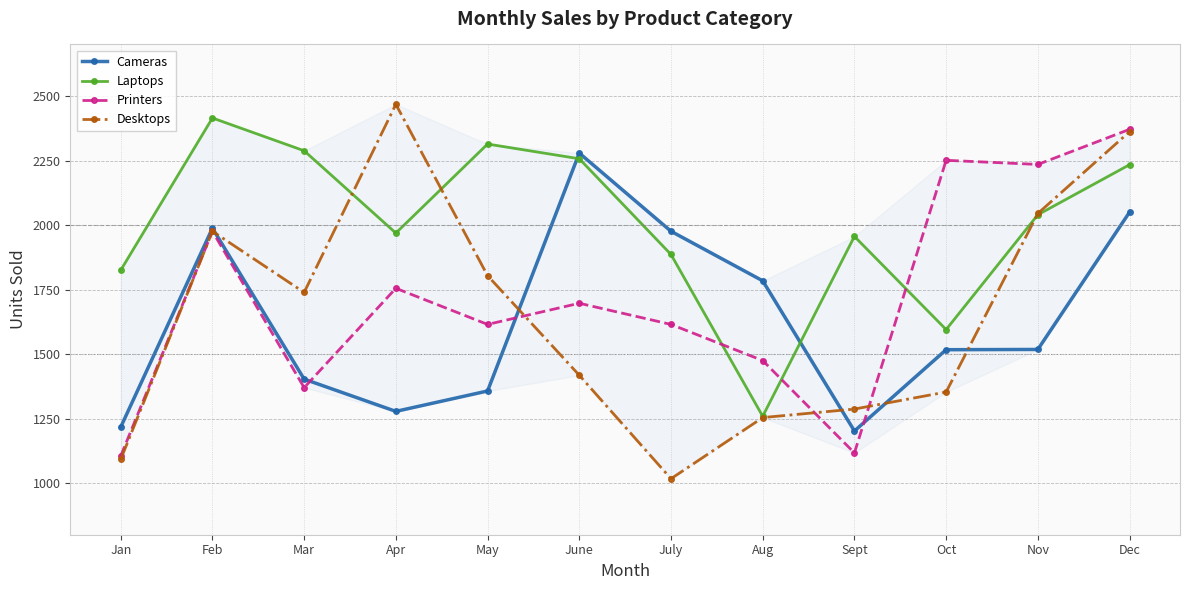

True or false: Laptops and Cameras intersect in this chart.

True